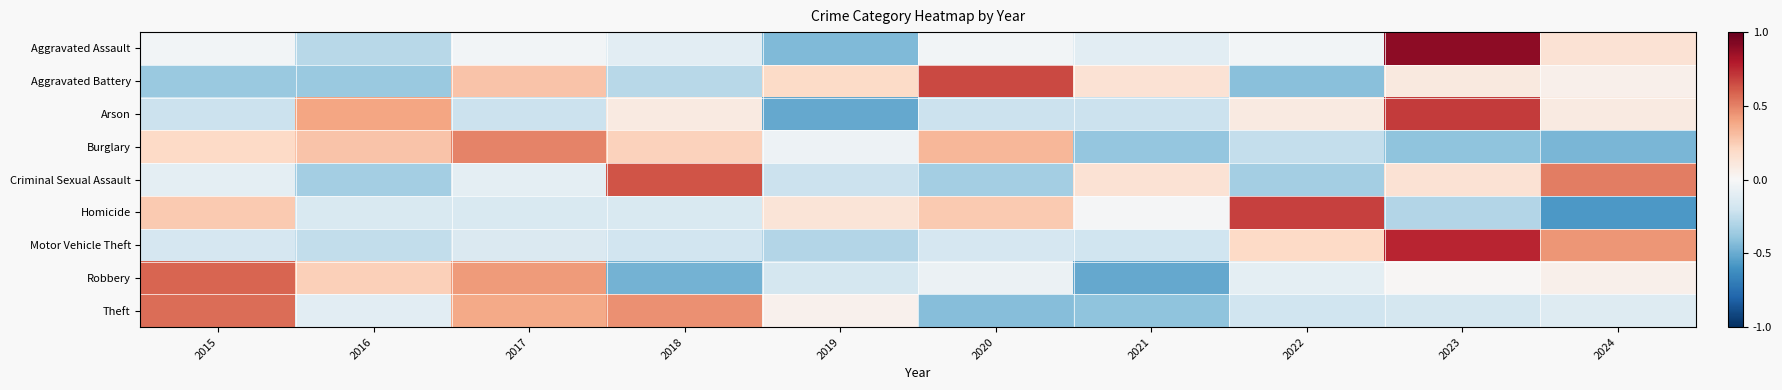

Reading right to left, what are all the values shown in this chart?

Aggravated Assault: 2024=0.1	2023=0.9	2022=-0.0	2021=-0.1	2020=-0.0	2019=-0.4	2018=-0.1	2017=-0.0	2016=-0.3	2015=-0.0
Aggravated Battery: 2024=0.1	2023=0.1	2022=-0.4	2021=0.1	2020=0.7	2019=0.2	2018=-0.3	2017=0.3	2016=-0.4	2015=-0.4
Arson: 2024=0.1	2023=0.7	2022=0.1	2021=-0.2	2020=-0.2	2019=-0.5	2018=0.1	2017=-0.2	2016=0.4	2015=-0.2
Burglary: 2024=-0.5	2023=-0.4	2022=-0.2	2021=-0.4	2020=0.3	2019=-0.0	2018=0.2	2017=0.5	2016=0.3	2015=0.2
Criminal Sexual Assault: 2024=0.5	2023=0.1	2022=-0.3	2021=0.1	2020=-0.3	2019=-0.2	2018=0.6	2017=-0.1	2016=-0.3	2015=-0.1
Homicide: 2024=-0.6	2023=-0.3	2022=0.7	2021=-0.0	2020=0.3	2019=0.1	2018=-0.2	2017=-0.2	2016=-0.2	2015=0.3
Motor Vehicle Theft: 2024=0.4	2023=0.8	2022=0.2	2021=-0.2	2020=-0.2	2019=-0.3	2018=-0.2	2017=-0.1	2016=-0.2	2015=-0.2
Robbery: 2024=0.1	2023=0.0	2022=-0.1	2021=-0.5	2020=-0.1	2019=-0.2	2018=-0.5	2017=0.4	2016=0.2	2015=0.6
Theft: 2024=-0.1	2023=-0.2	2022=-0.2	2021=-0.4	2020=-0.4	2019=0.0	2018=0.5	2017=0.4	2016=-0.1	2015=0.6